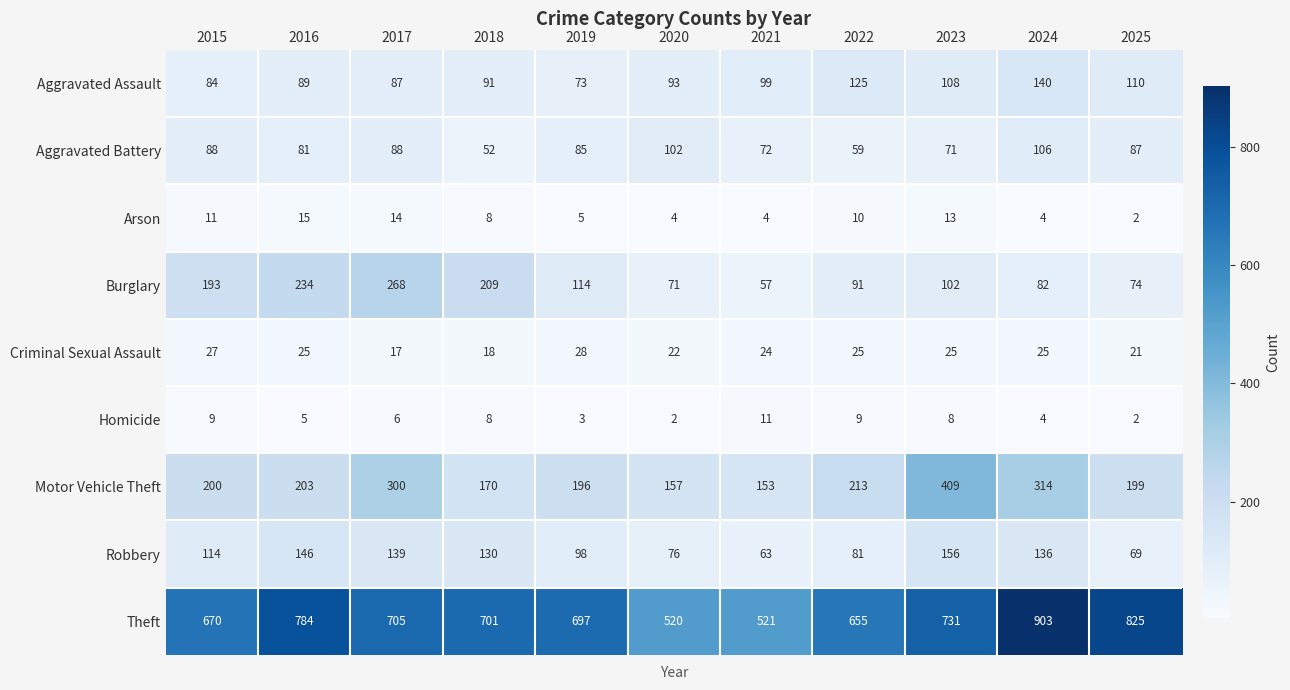

Which category has the lowest value in the Aggravated Assault series?

2019